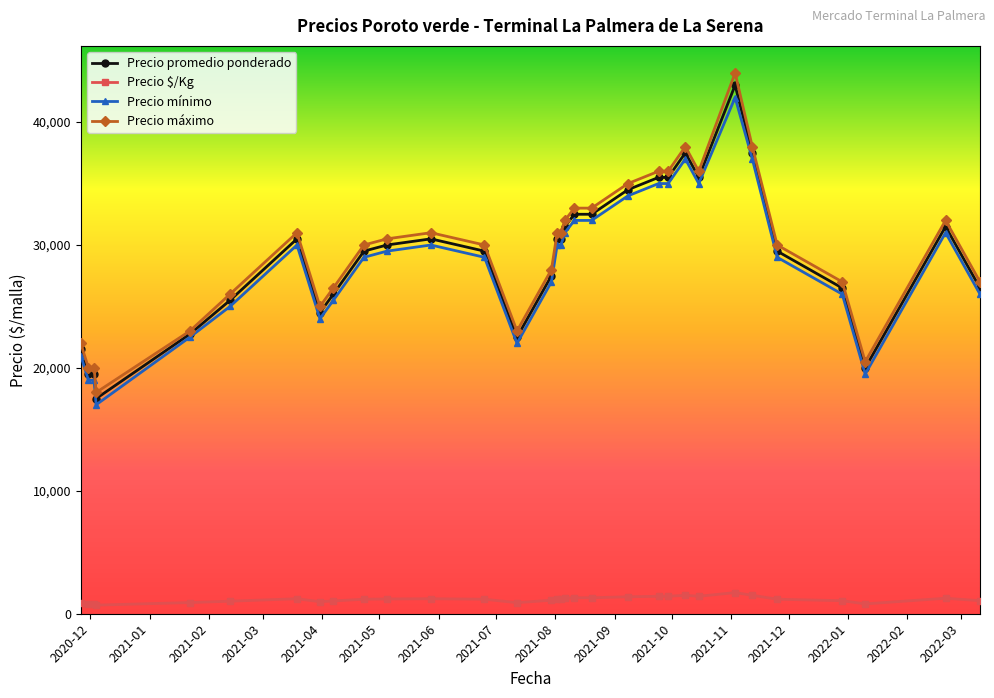

True or false: Precio mínimo and Precio $/Kg intersect in this chart.

False